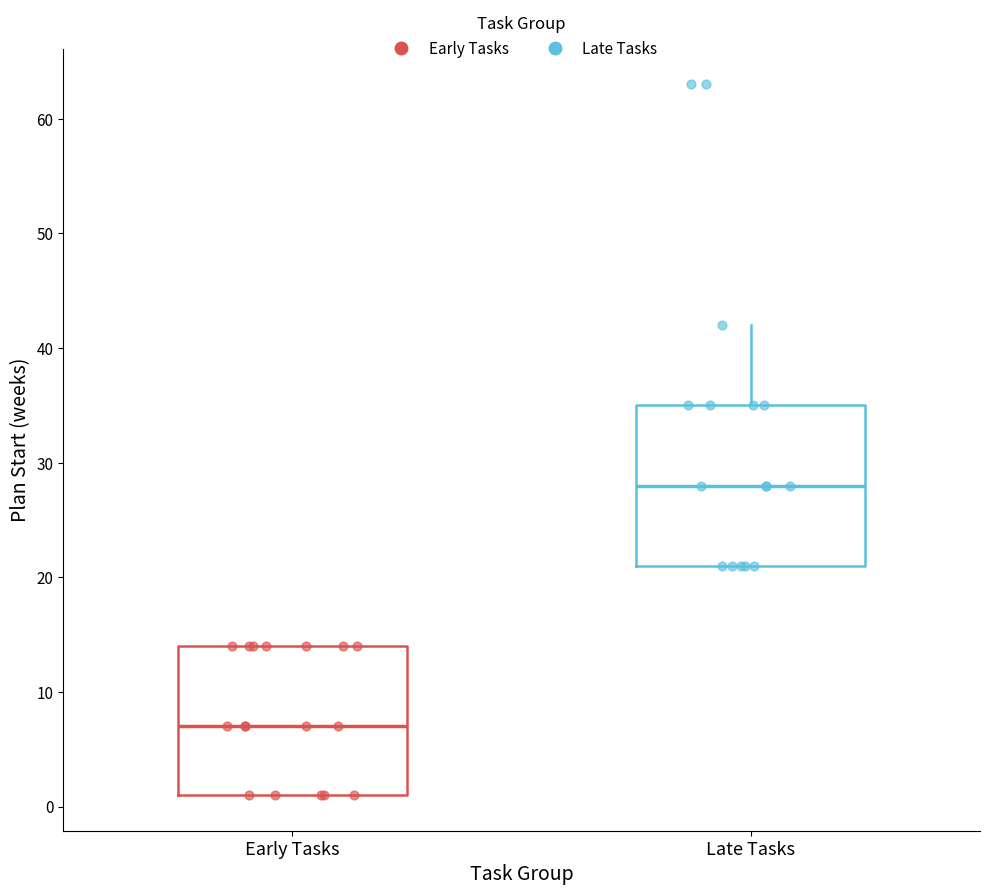

Which box is the tallest, from its lower edge to its upper edge?

Late Tasks